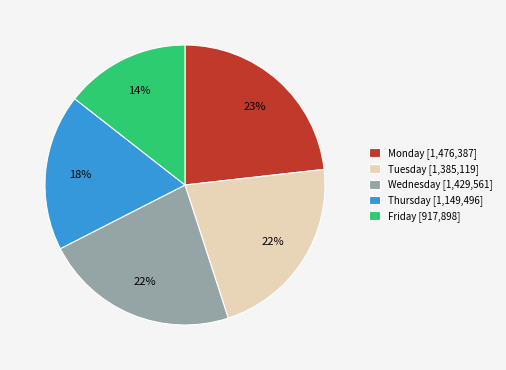

Which has a higher value, Monday or Wednesday?

Monday